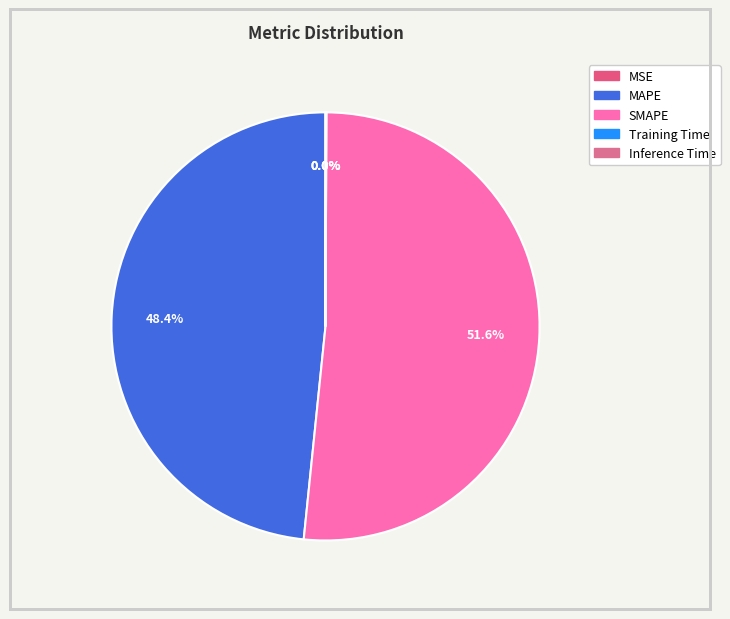

Does MSE represent more than half of the total?

No